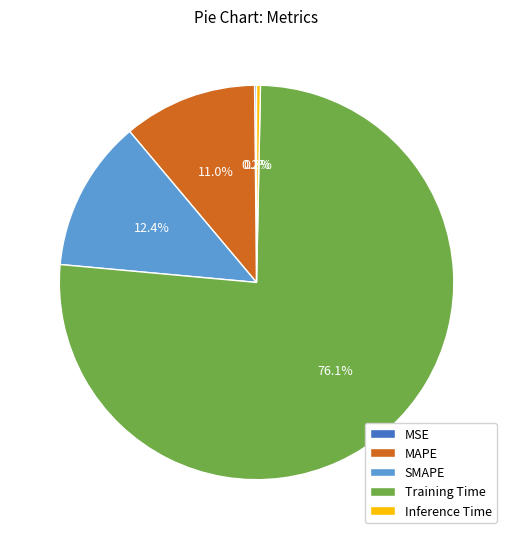

Which slice is the largest?

Training Time